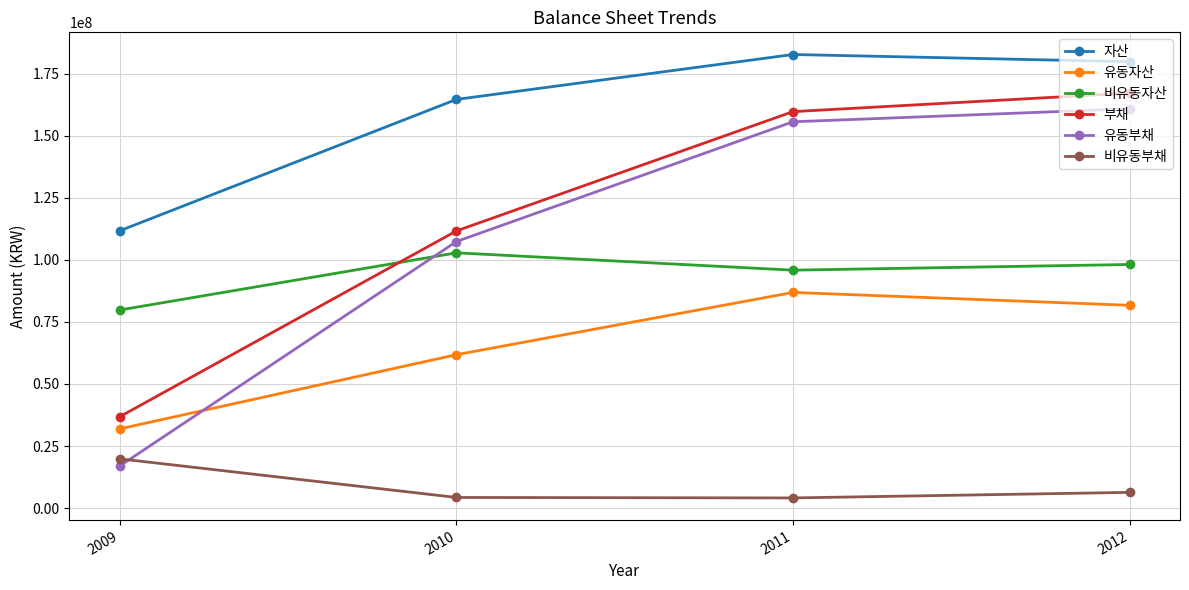

List the series in order of their peak value, highest first.

자산, 부채, 유동부채, 비유동자산, 유동자산, 비유동부채